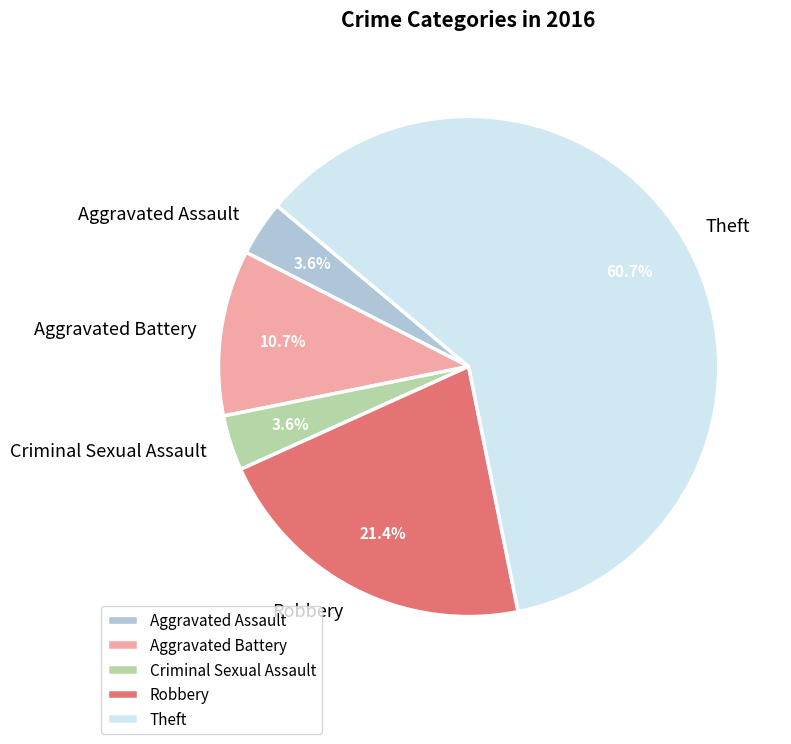

Is there any slice that represents more than half of the pie?

Yes